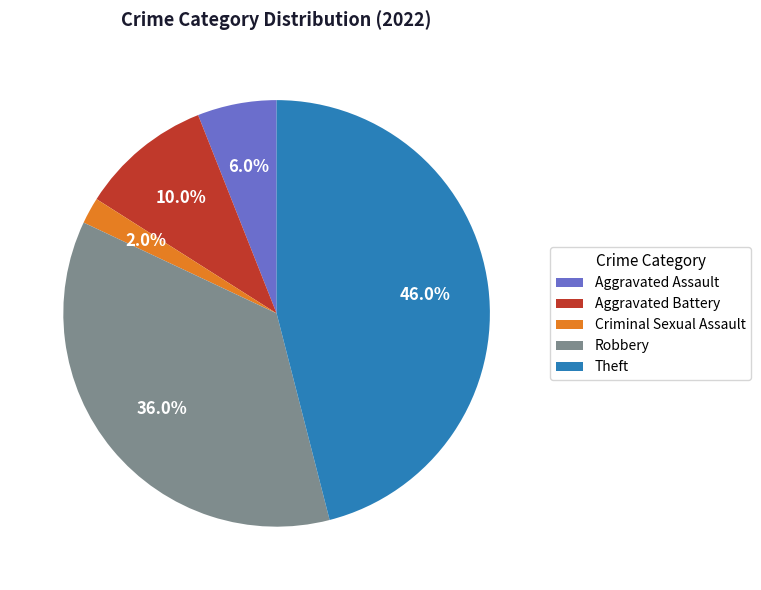

What is the total percentage of Criminal Sexual Assault and Aggravated Battery?

12.0%